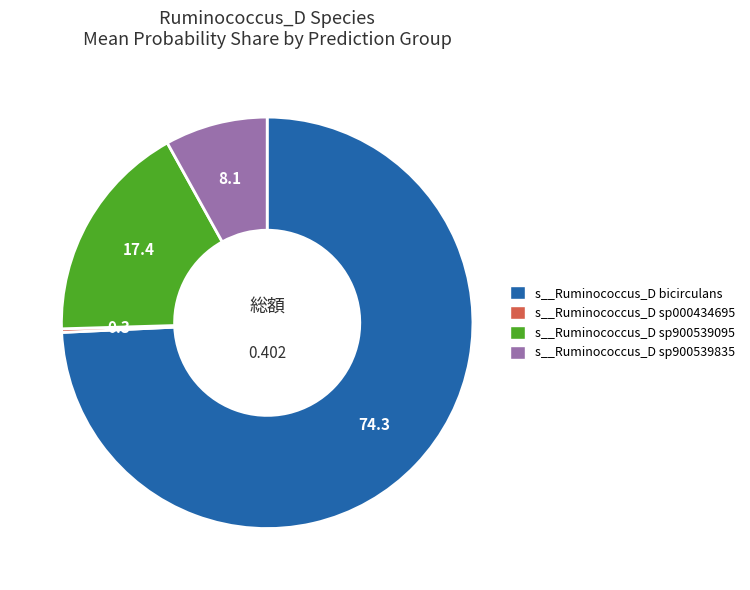

Does s__Ruminococcus_D sp000434695 represent more than half of the total?

No